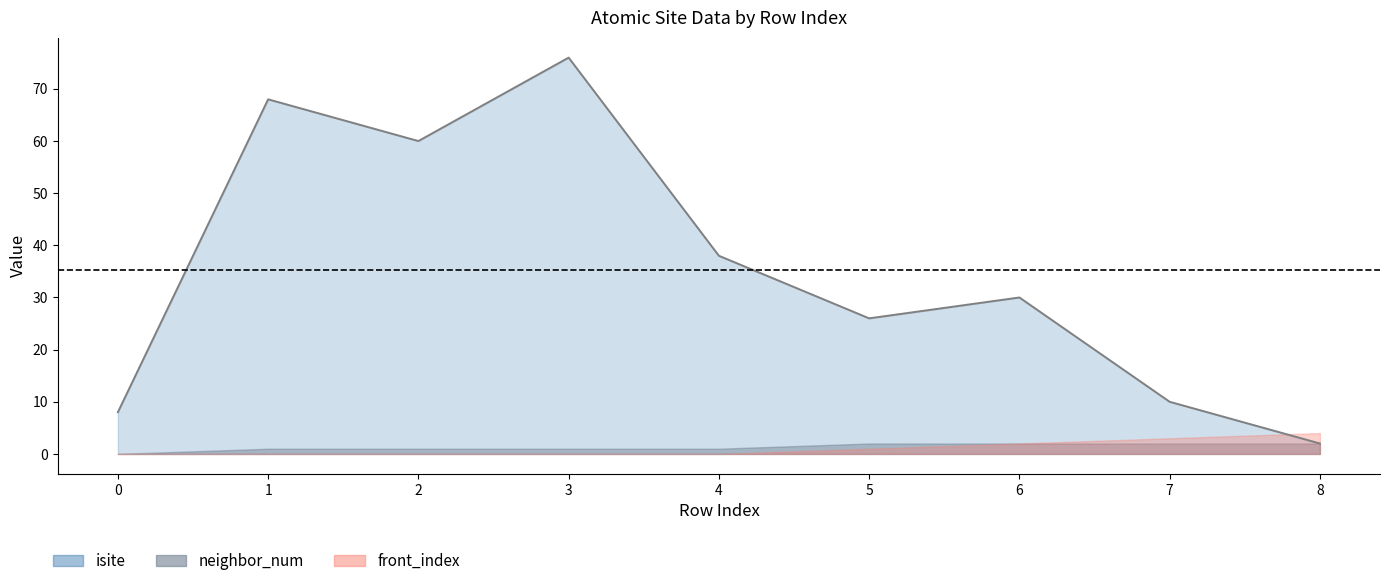

Which label corresponds to the largest value in the chart?

3